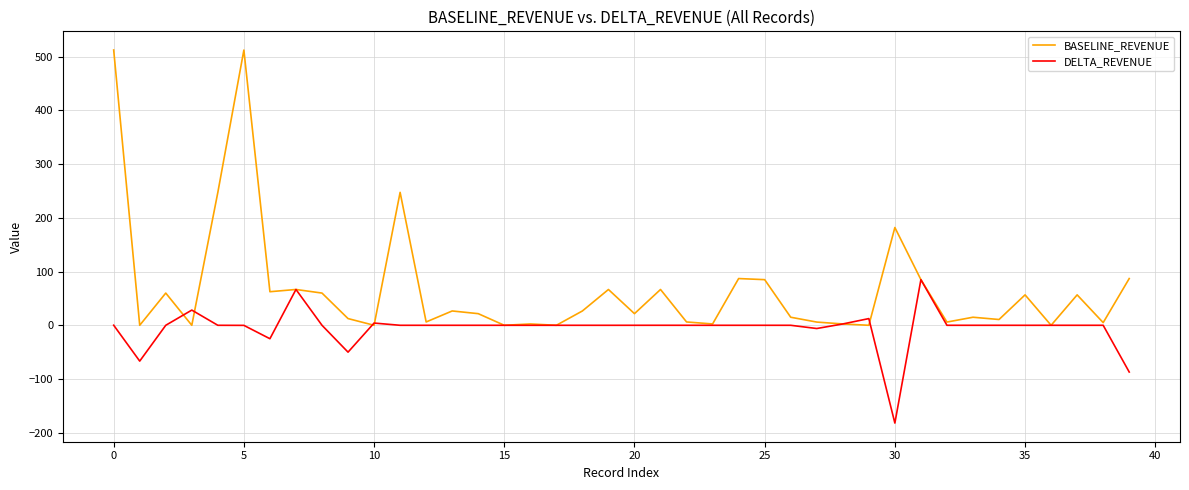

What is the minimum value for DELTA_REVENUE?

-182.0